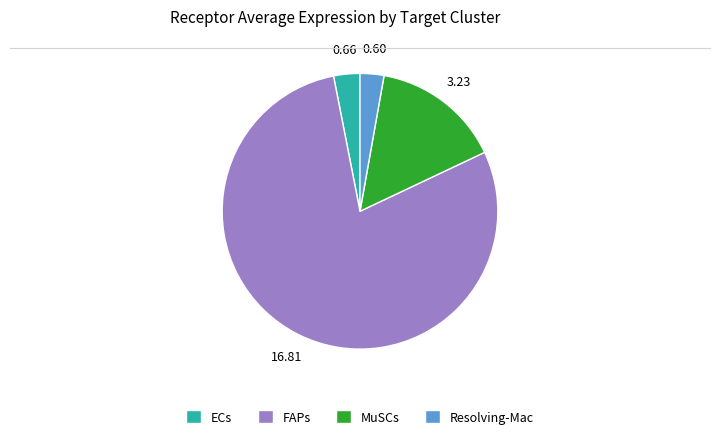

True or false: FAPs accounts for 68% of the total.

False